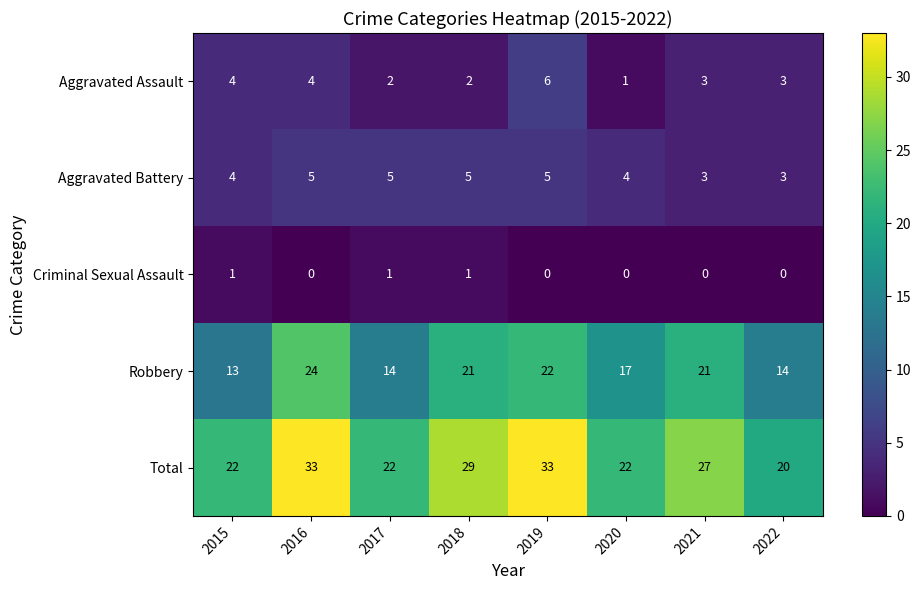

Is it true that Total equals 33 at 2022?

False